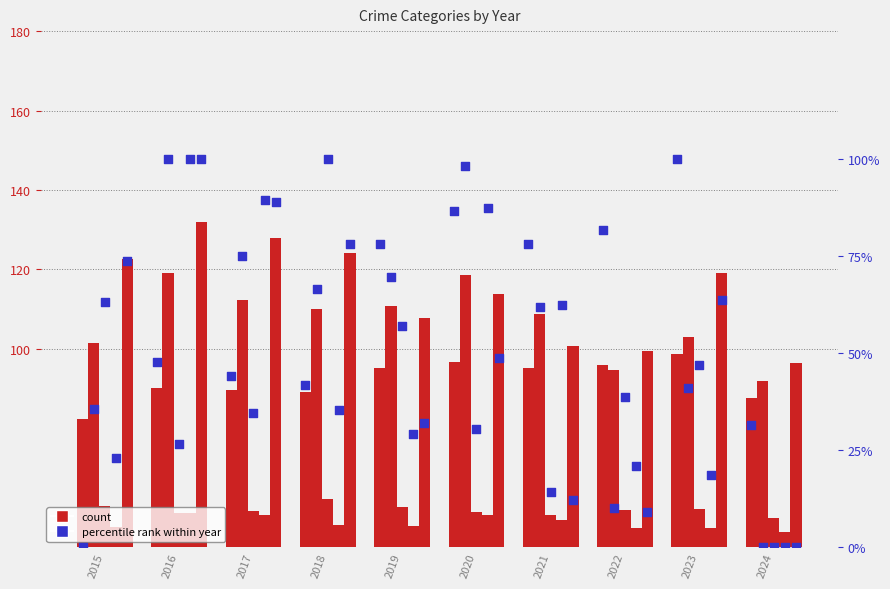

At which category is the sum across all series the highest?

2023